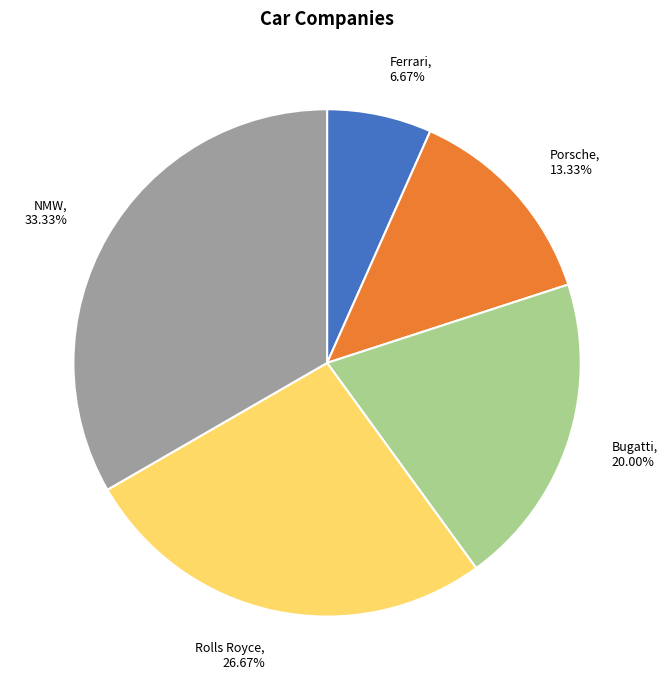

What is the total percentage of Bugatti and Porsche?

33.3%